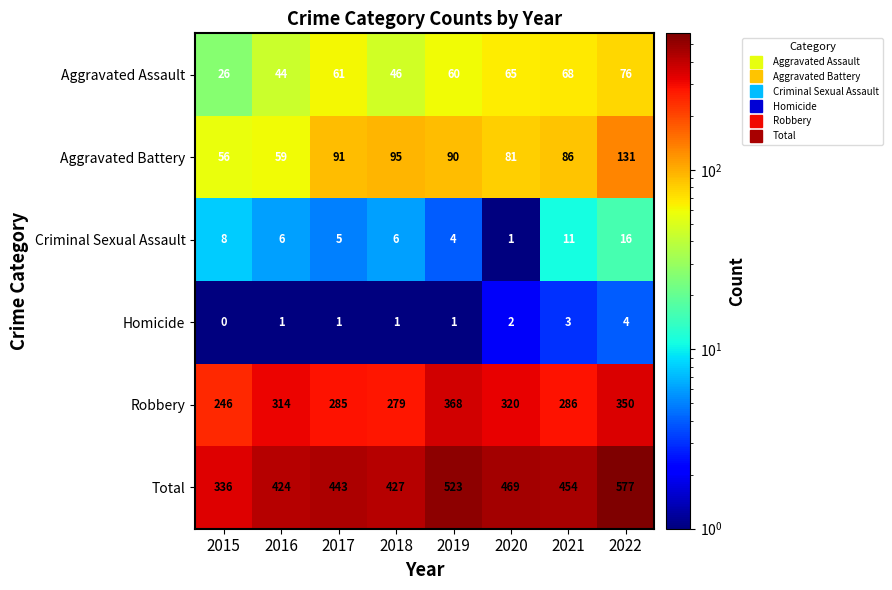

What is the difference between the Aggravated Assault values at 2020 and 2016?

21